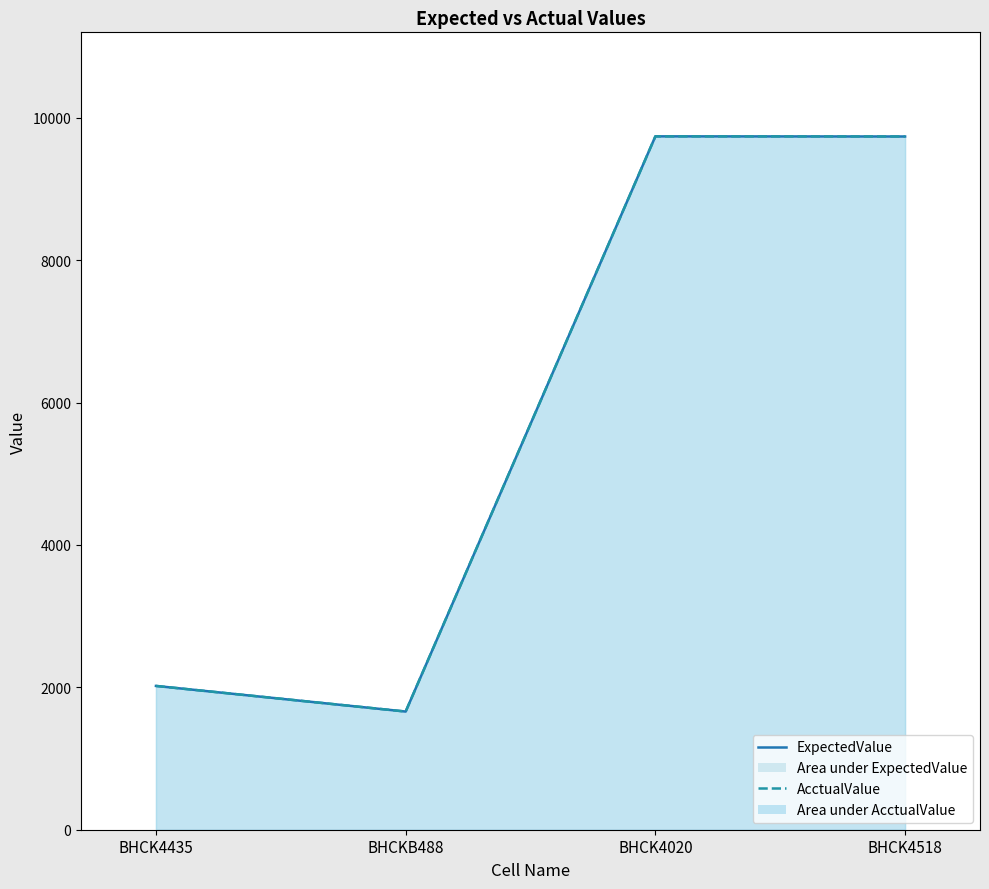

What is the approximate value of ExpectedValue at BHCKB488?

1660